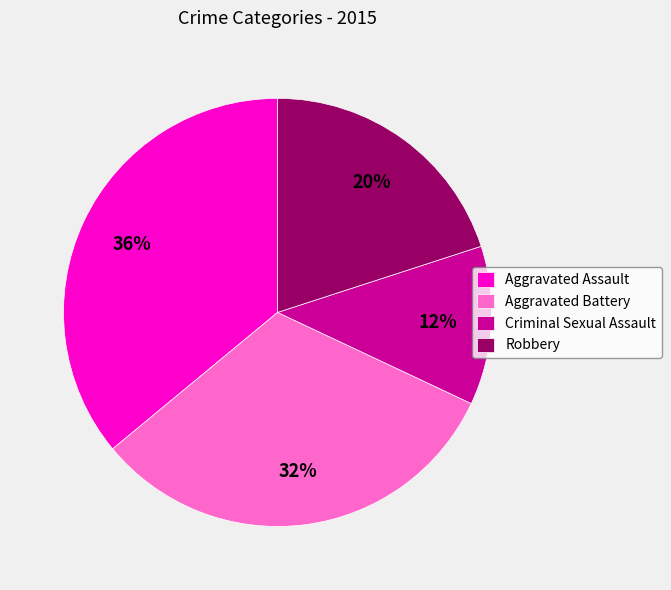

Combined, do Criminal Sexual Assault and Aggravated Battery account for over 50%?

No